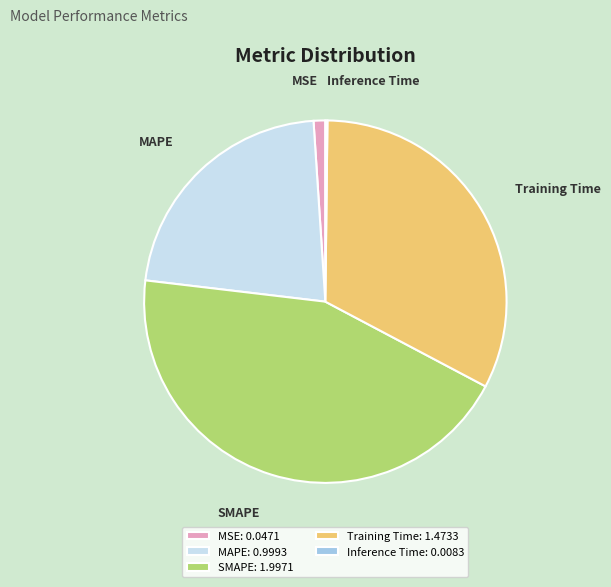

The MAPE slice represents 22% of the pie. True or false?

True